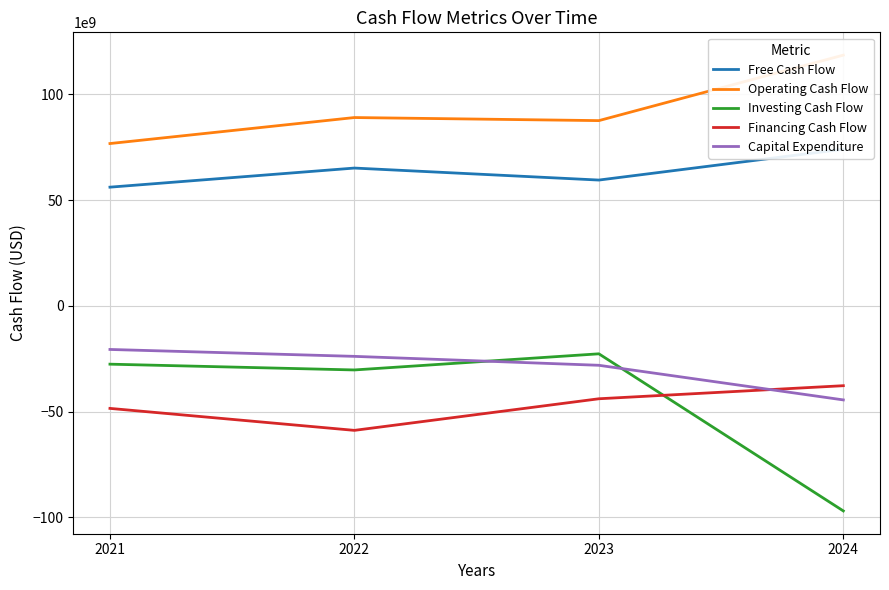

How many data points in Free Cash Flow are less than 65149000000?

2